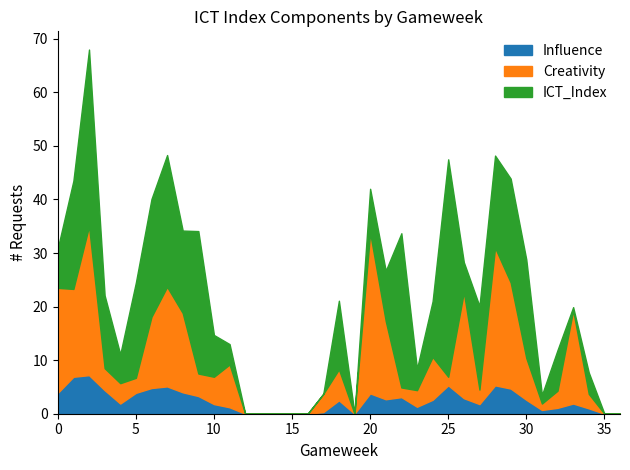

What is the difference between the ICT_Index values at 27 and 5?

1.0